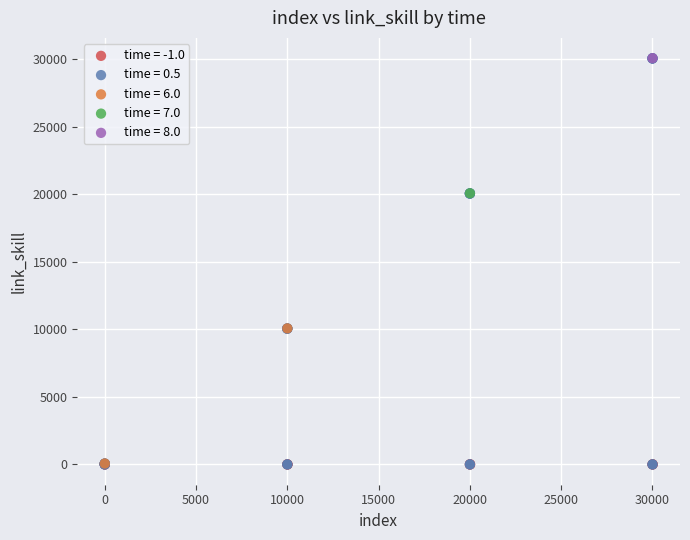

What are all the series names shown in the legend?

time = -1.0, time = 0.5, time = 6.0, time = 7.0, time = 8.0